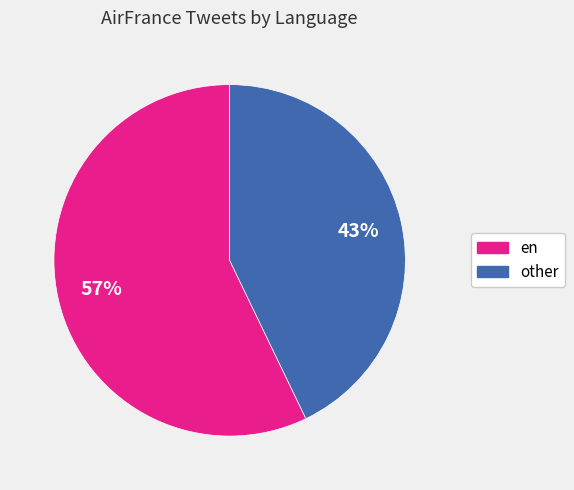

Is the sum of other and en greater than half?

Yes